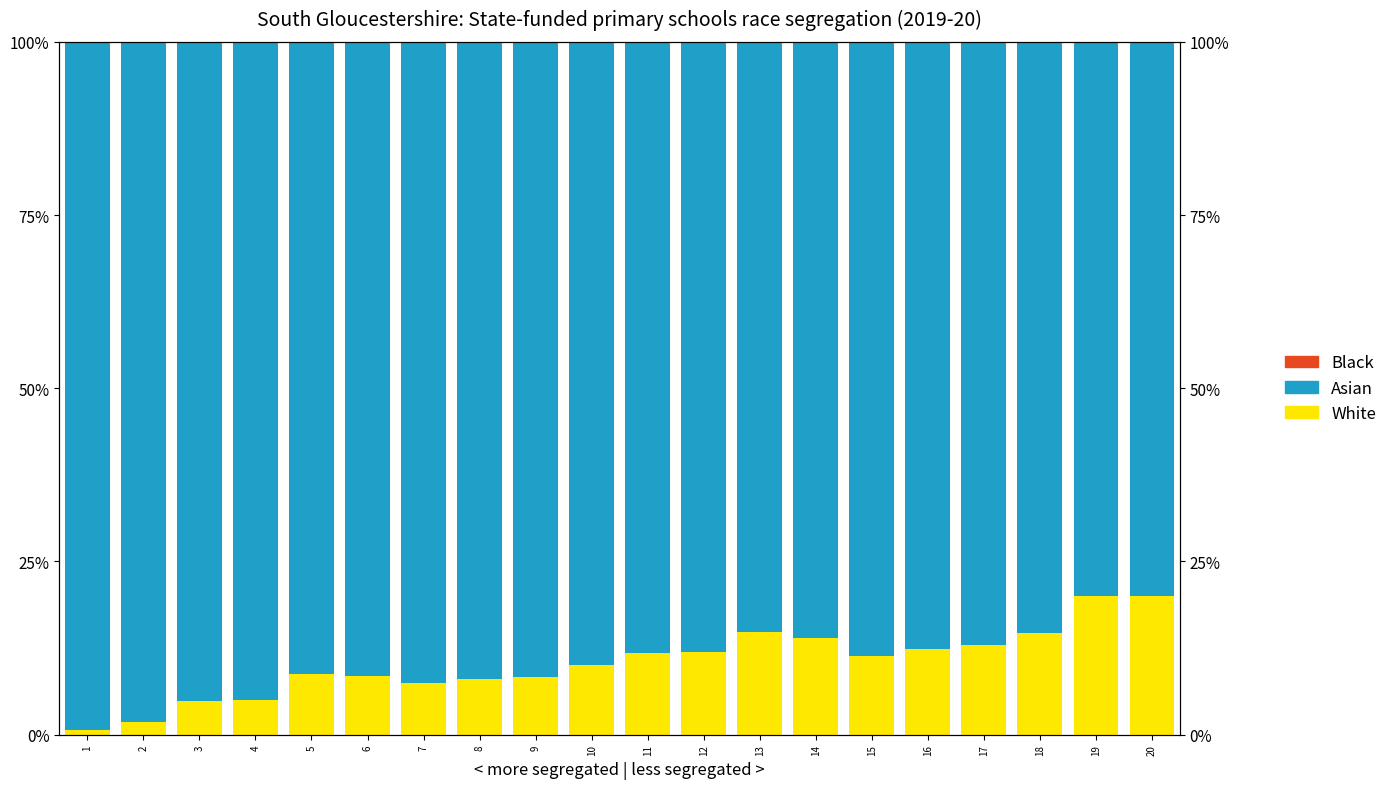

How many bars are there in total?

60